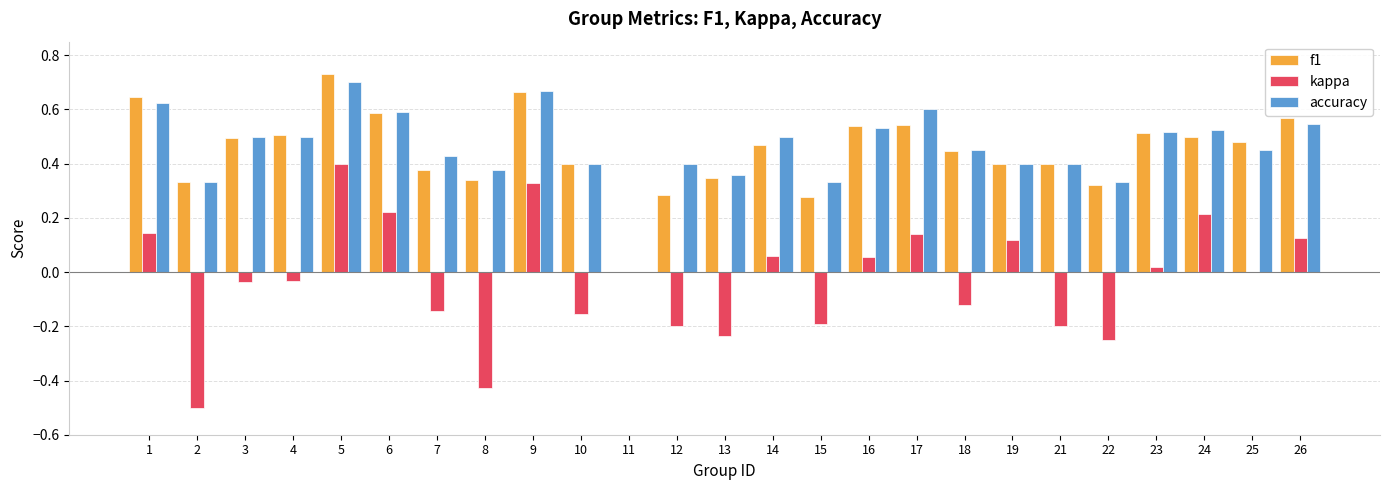

The value of kappa at 11 is 0.3. True or false?

False